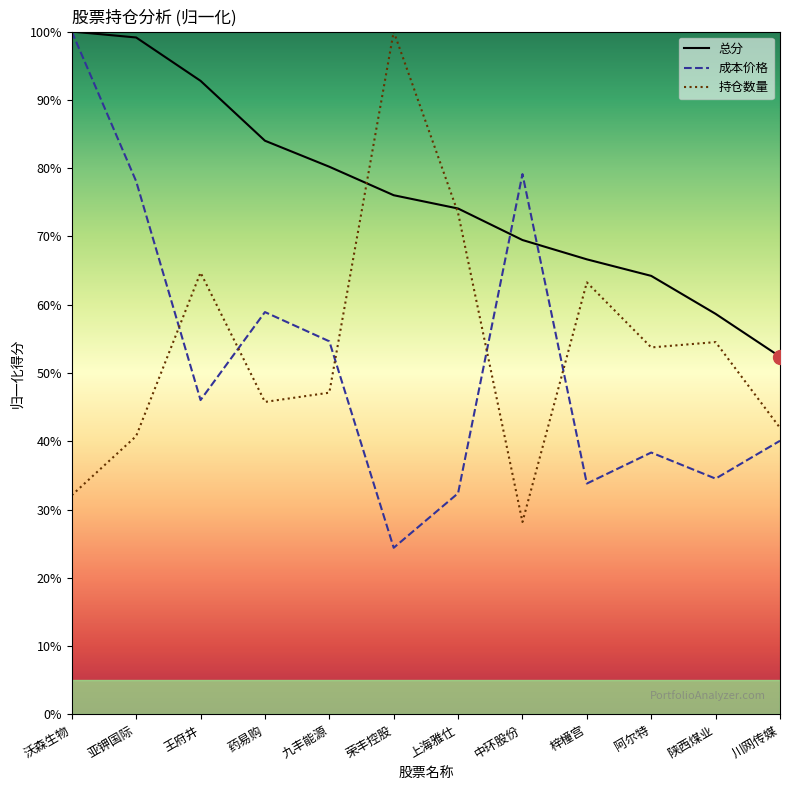

At how many categories does at least one series exceed 31?

12